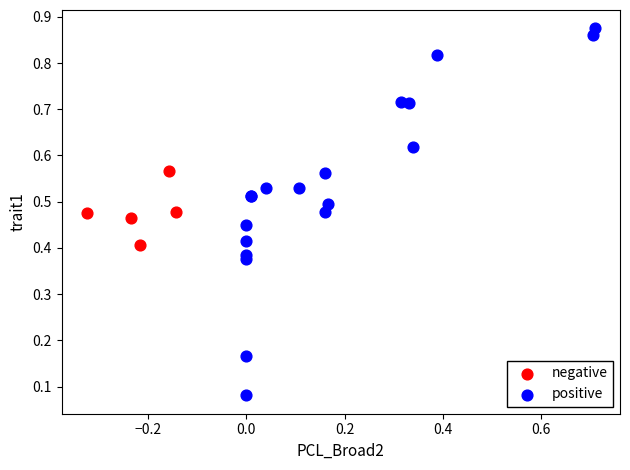

Which series contains the highest Y value?

positive